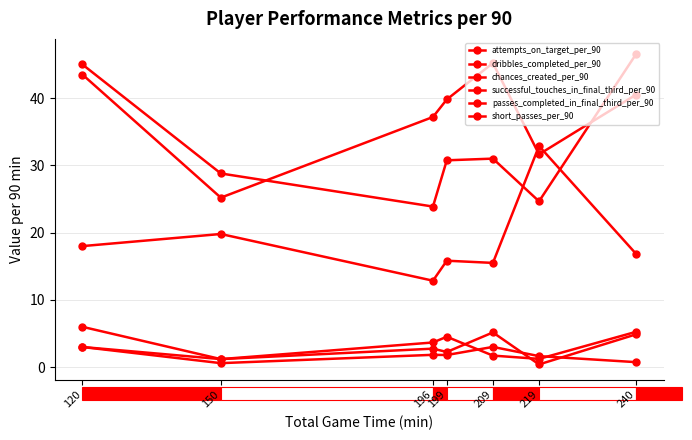

How many lines are shown in the chart?

6